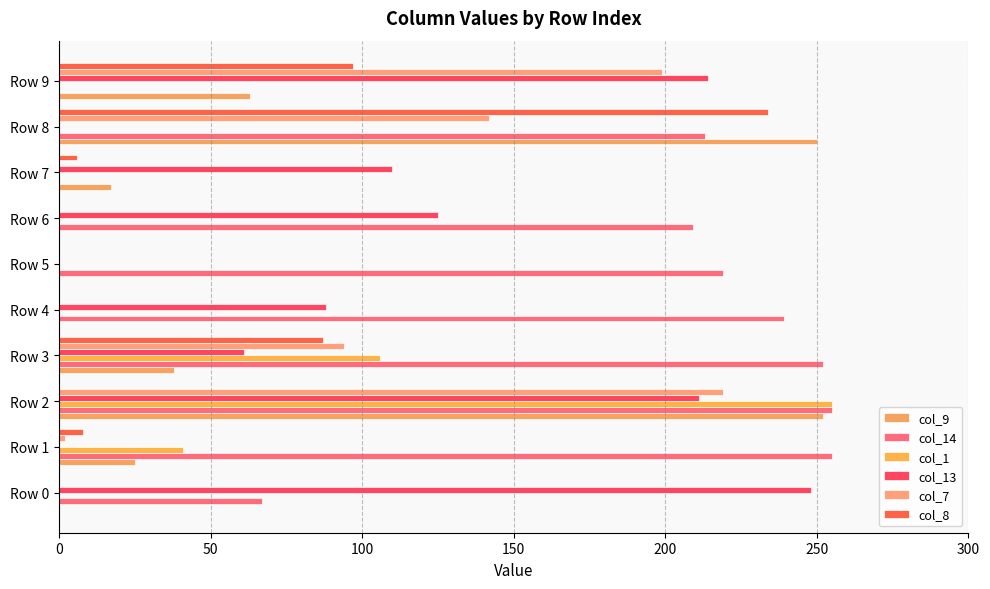

How many data points in col_1 are above 0?

3